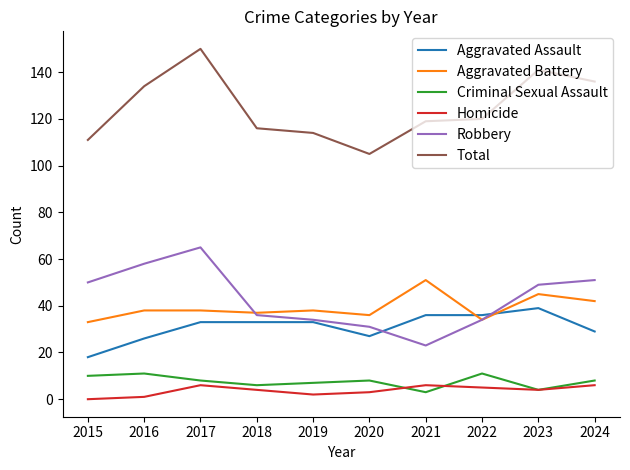

True or false: Criminal Sexual Assault has more than 0 interior local peaks.

True